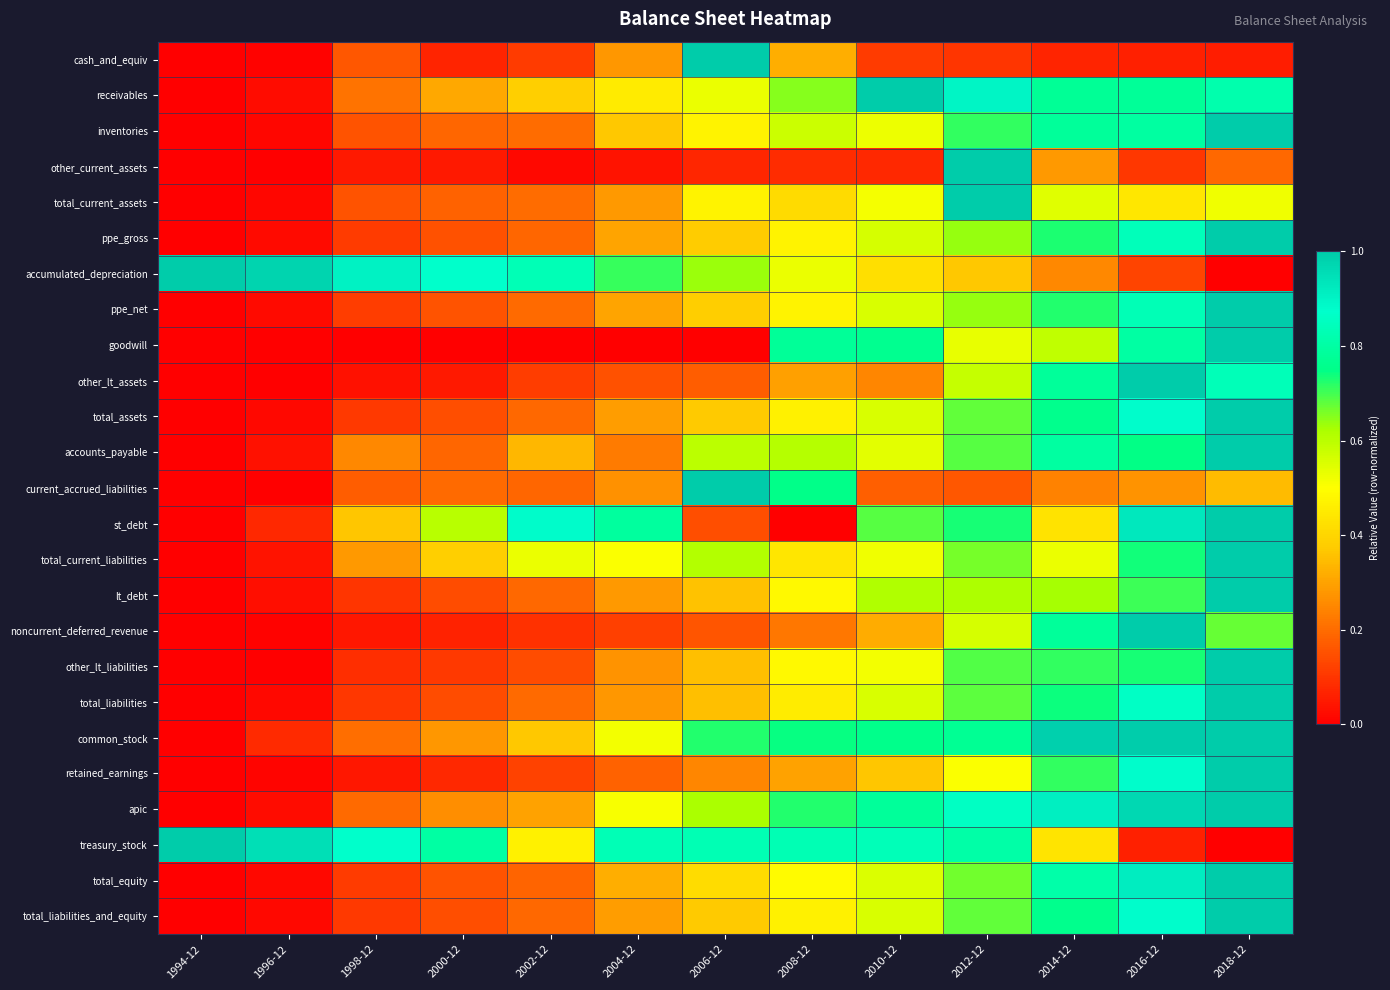

Count the number of categories in the chart.

13